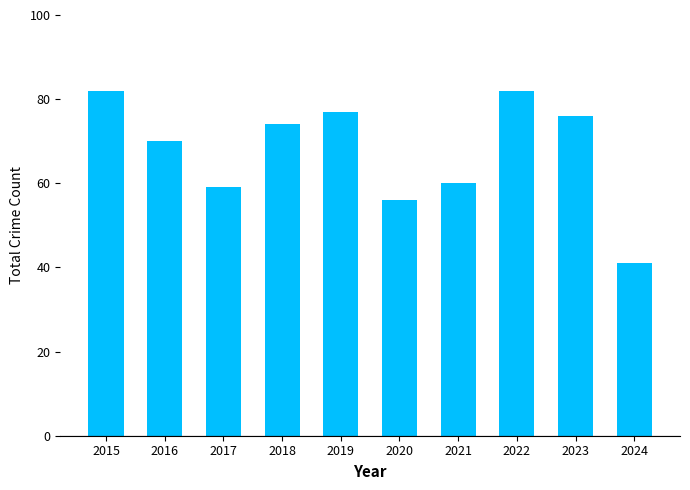

Approximately how many times larger is the value at 2021 compared to 2015?

0.7